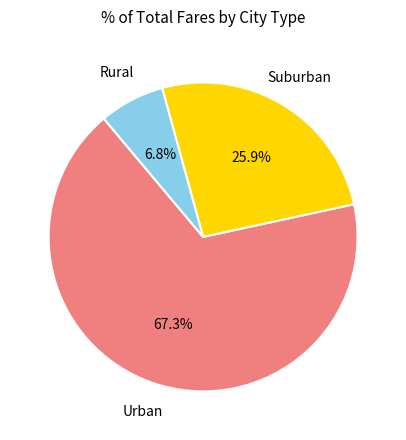

What percentage is NOT represented by Suburban?

74.1%